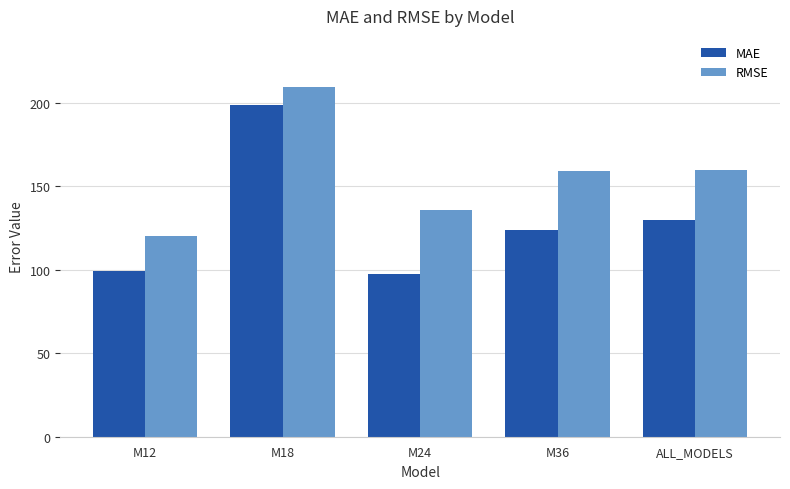

What is the lowest value of the RMSE series?

120.0